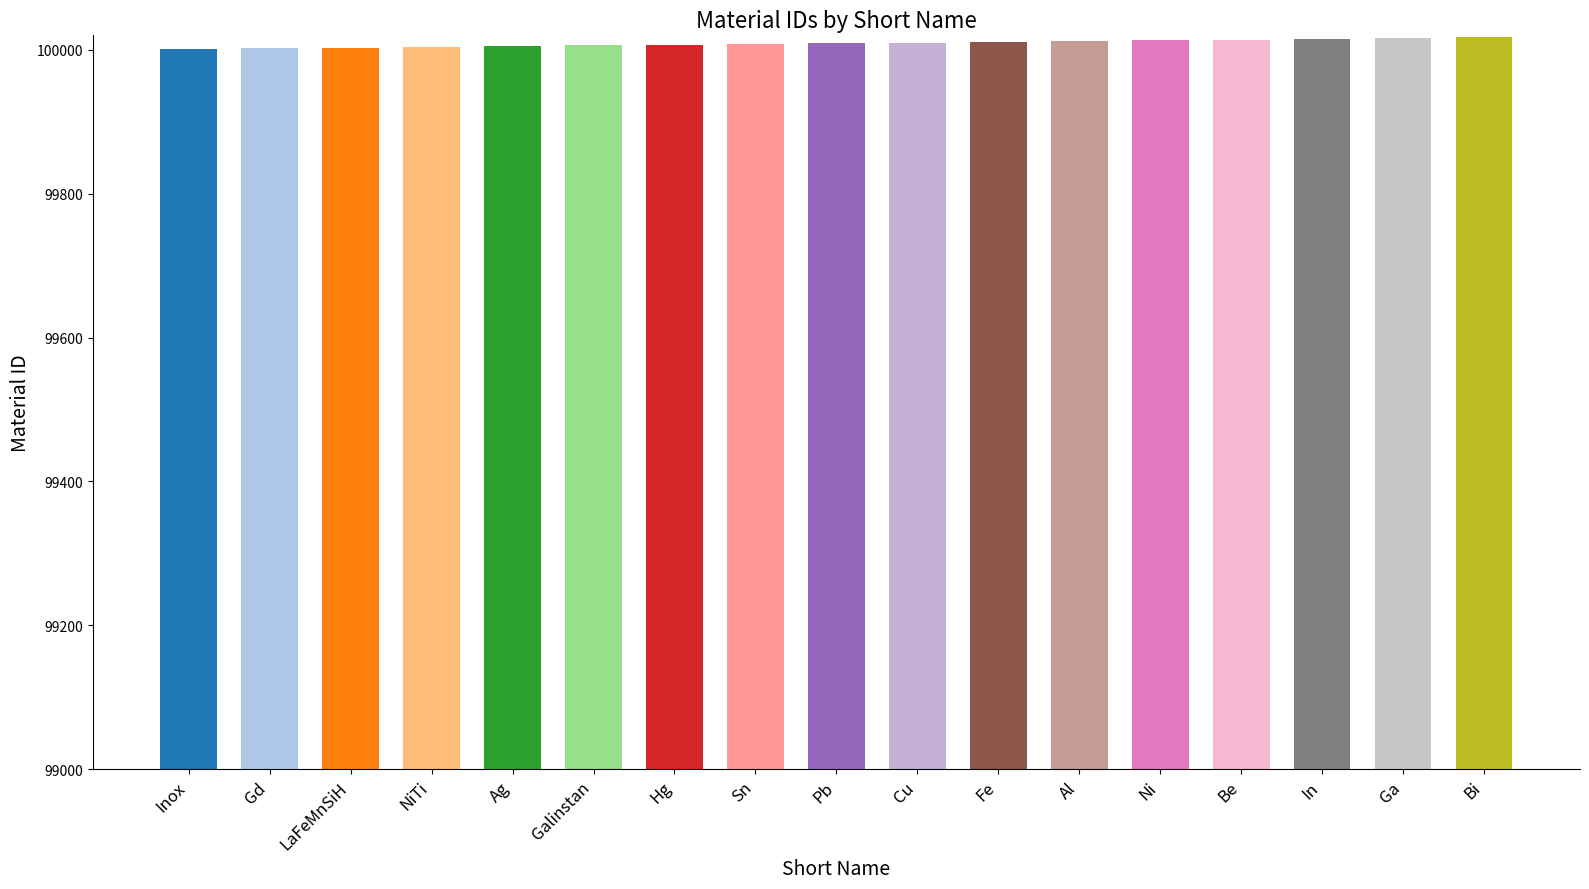

Is it true that the value at Ni is 100013?

True